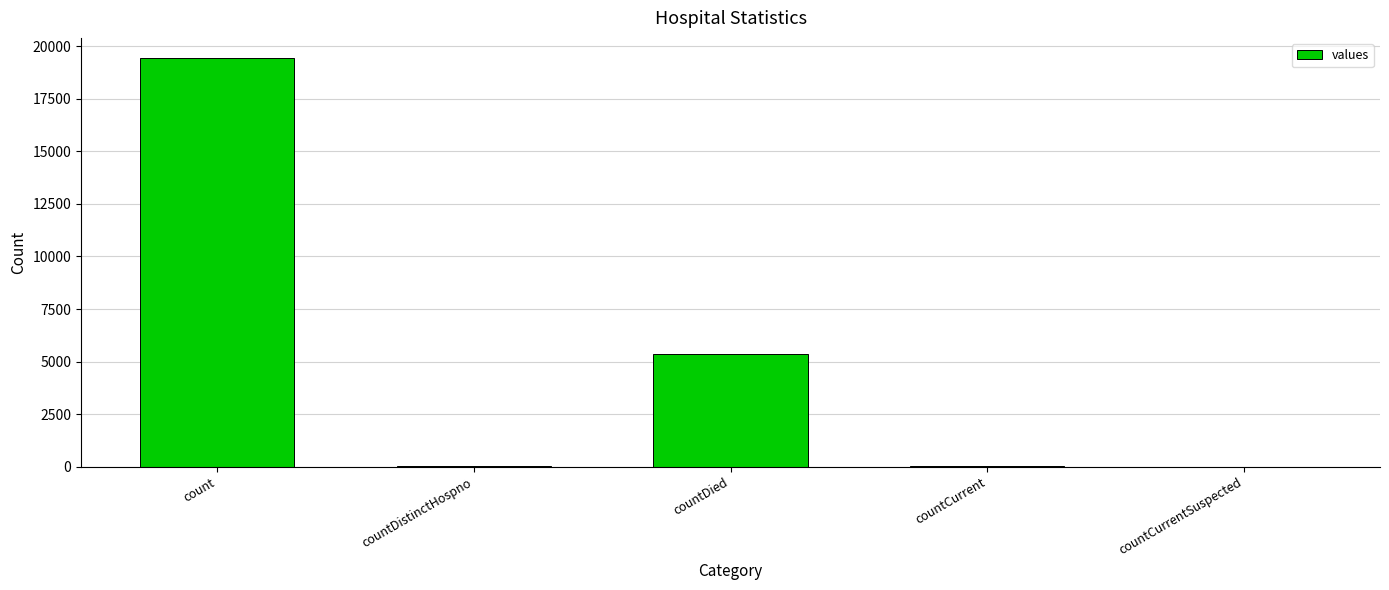

Which category has the highest value across all series?

count